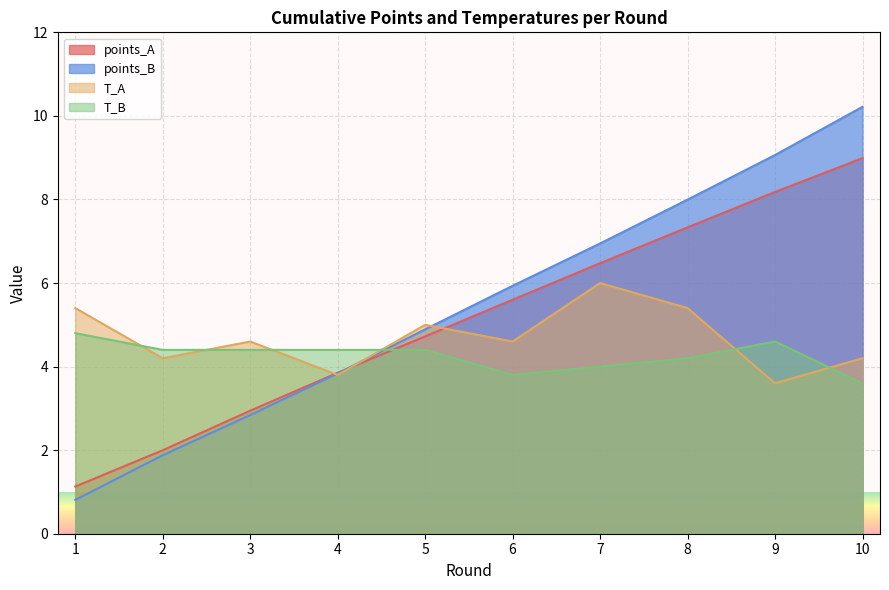

Where do points_A and T_B first cross each other?

4 and 5